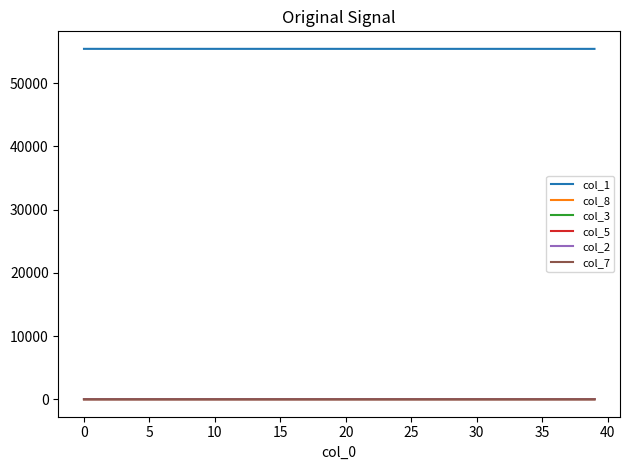

Does the chart display data point markers on the line(s)?

No